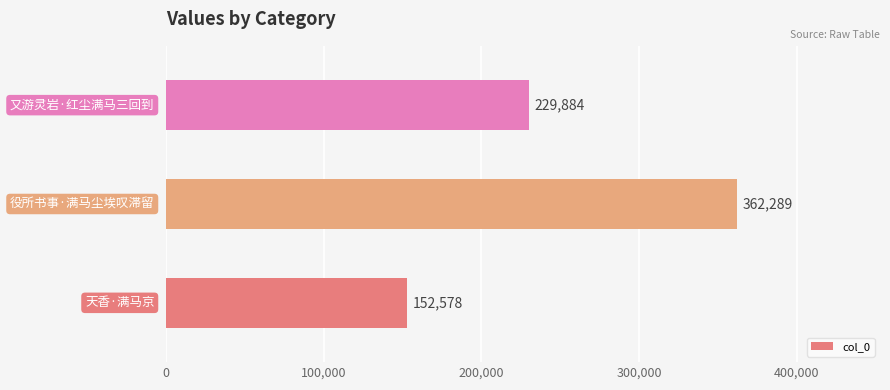

What is the minimum value shown in the chart?

152578